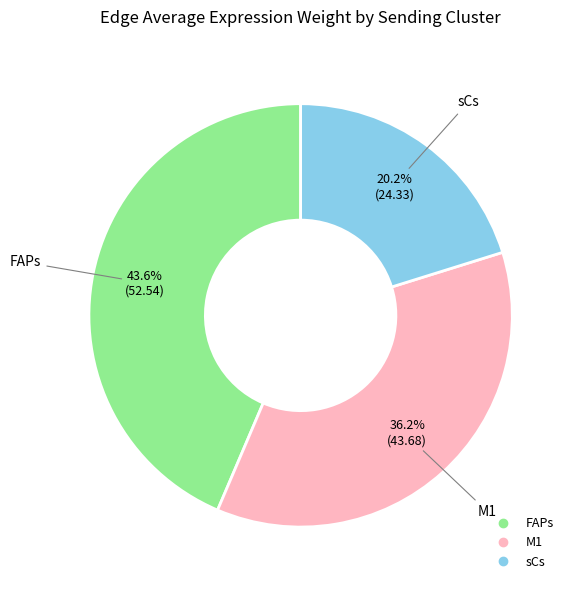

How many slices are in this pie chart?

3